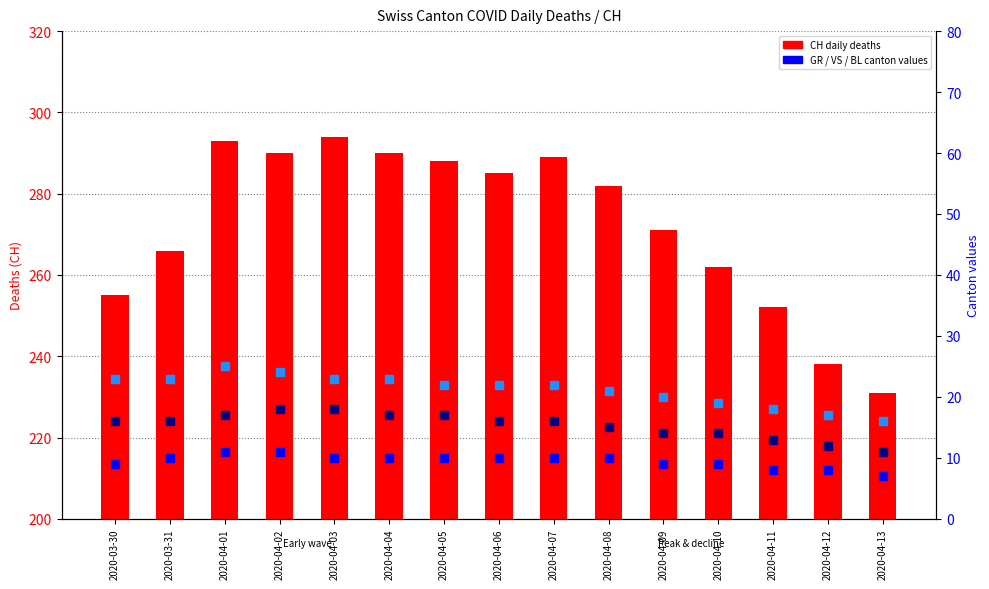

What is the difference between the highest and lowest values at 2020-04-13?

224